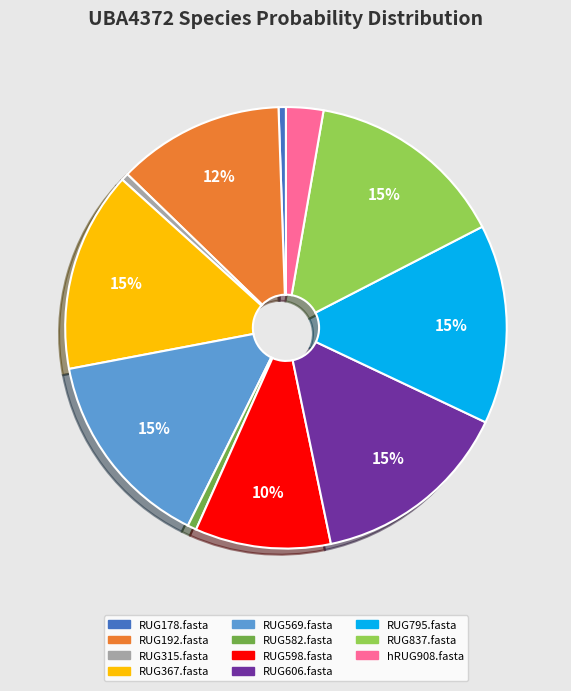

Does RUG606.fasta account for over 50% of the chart?

No